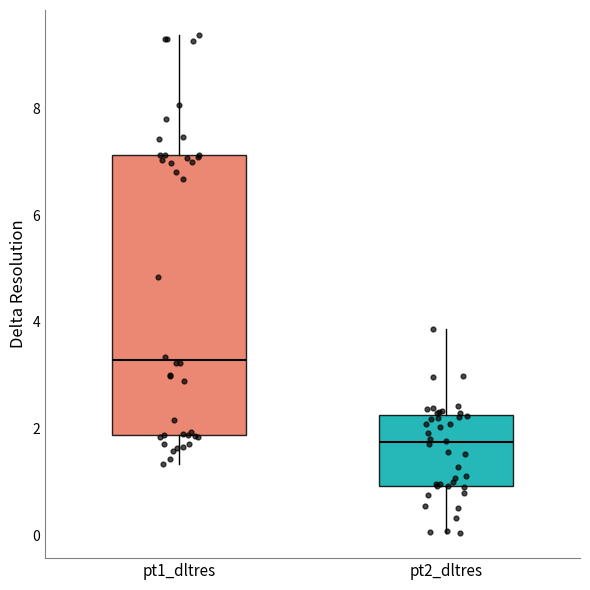

Reading left to right, transcribe this box plot: for each box, give where its median line is, the range the box spans, and where its two whiskers end, as read against the y-axis. The values are not printed on the chart, so give them approximately, as read against the axis.

pt1_dltres: median 3.2, box 1.8 to 7.2, whiskers 1.4 to 9.4
pt2_dltres: median 1.8, box 1.0 to 2.2, whiskers 0.0 to 3.8